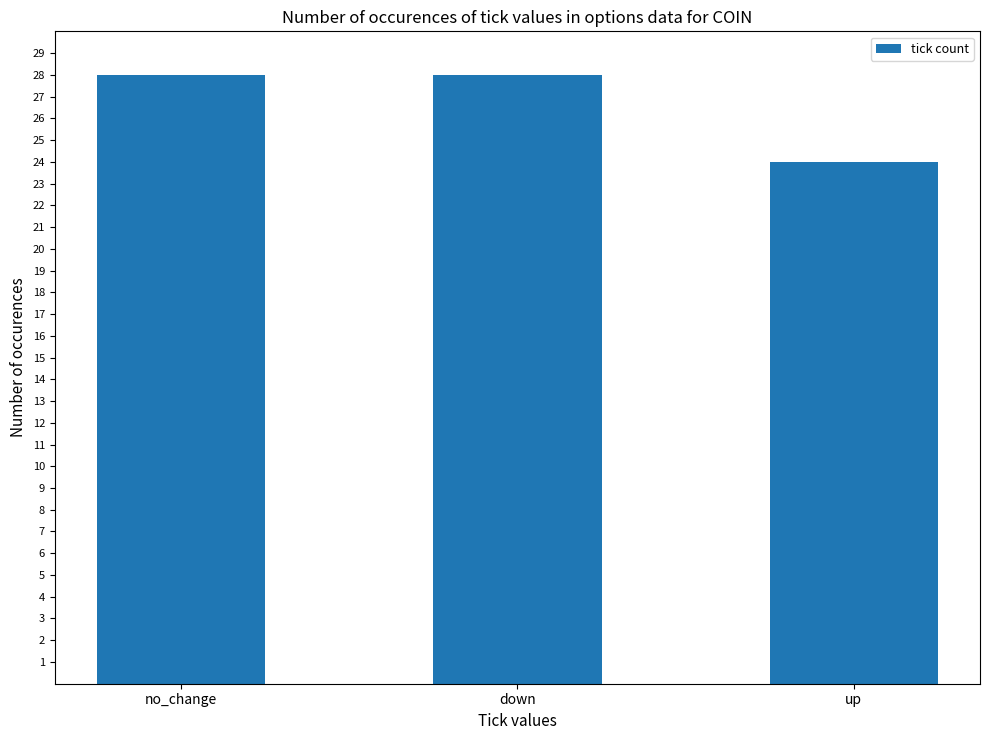

What is the value of the 2nd bar from the left?

28